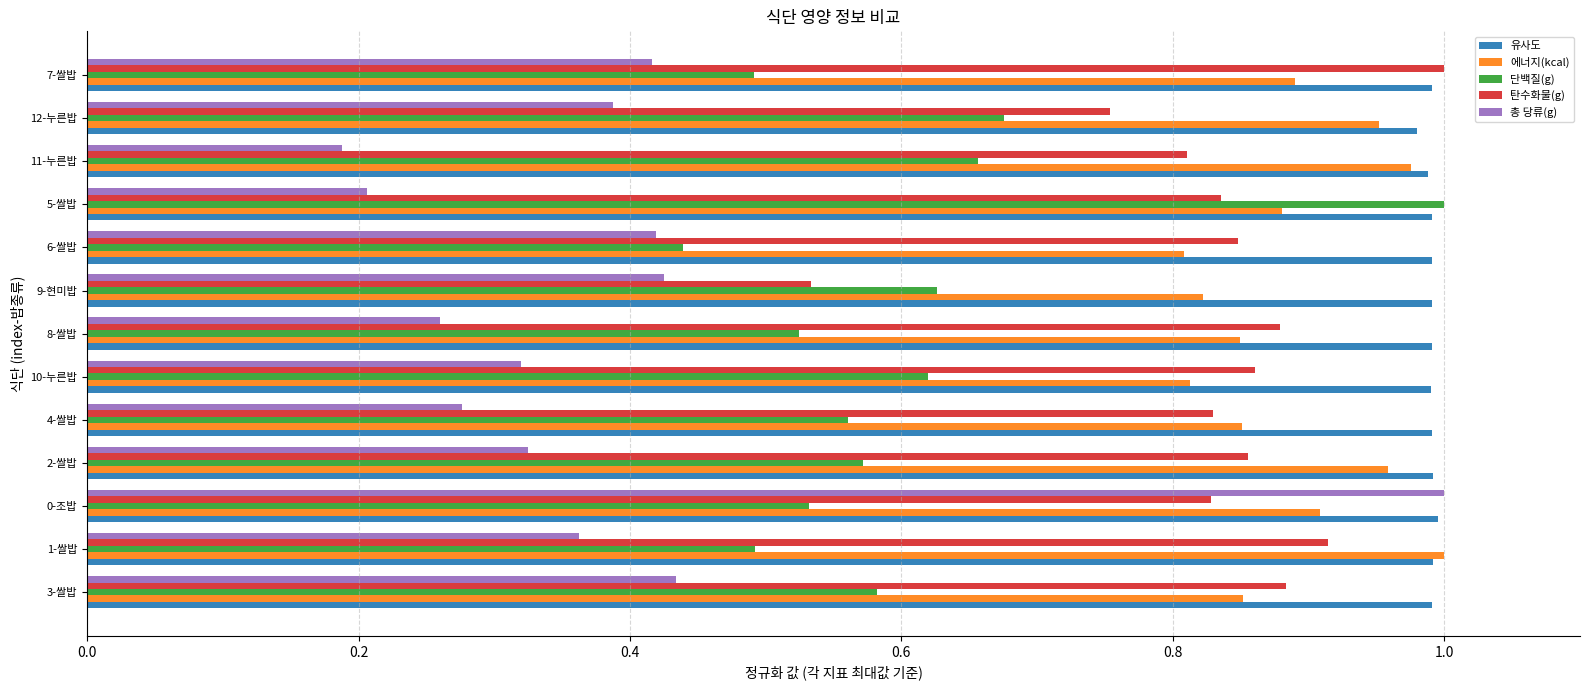

Which series has the widest spread of values?

총 당류(g)